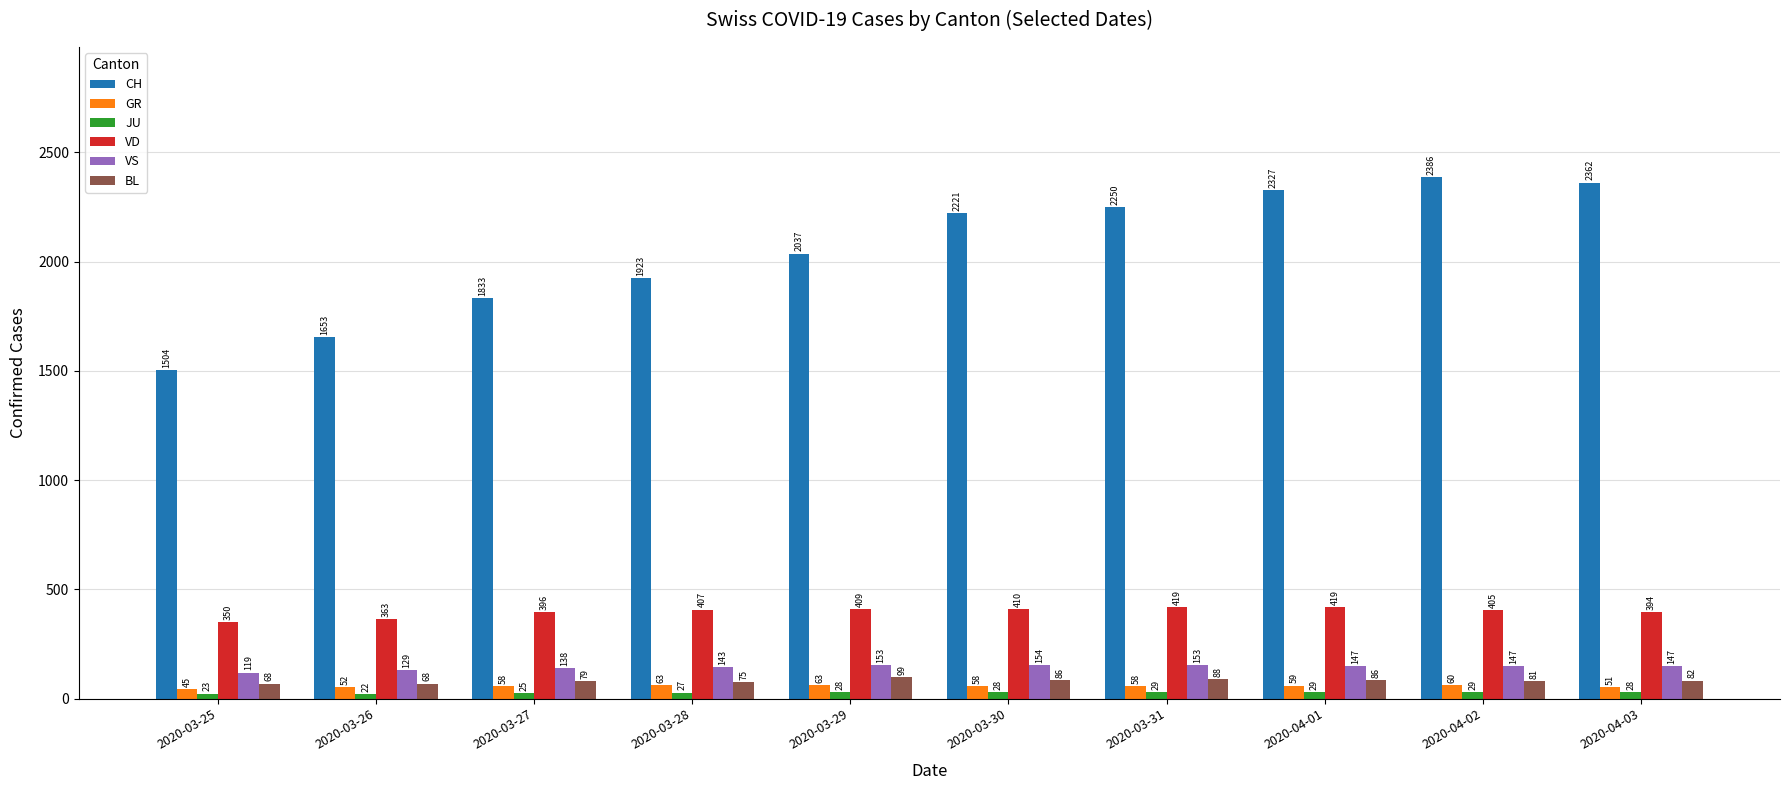

What is the greatest value displayed?

2386